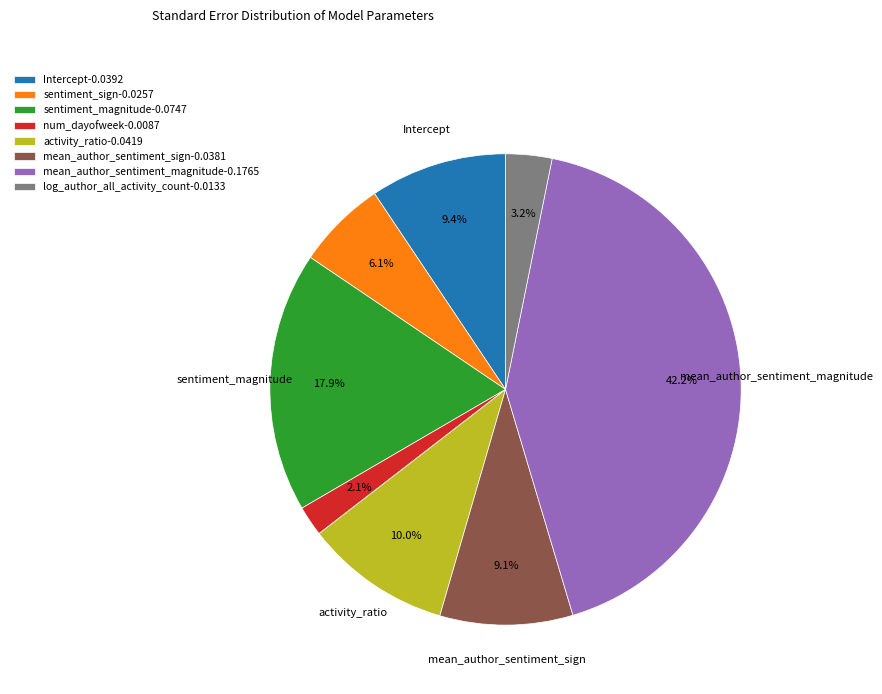

To the nearest percent, what portion does mean_author_sentiment_magnitude represent?

42%